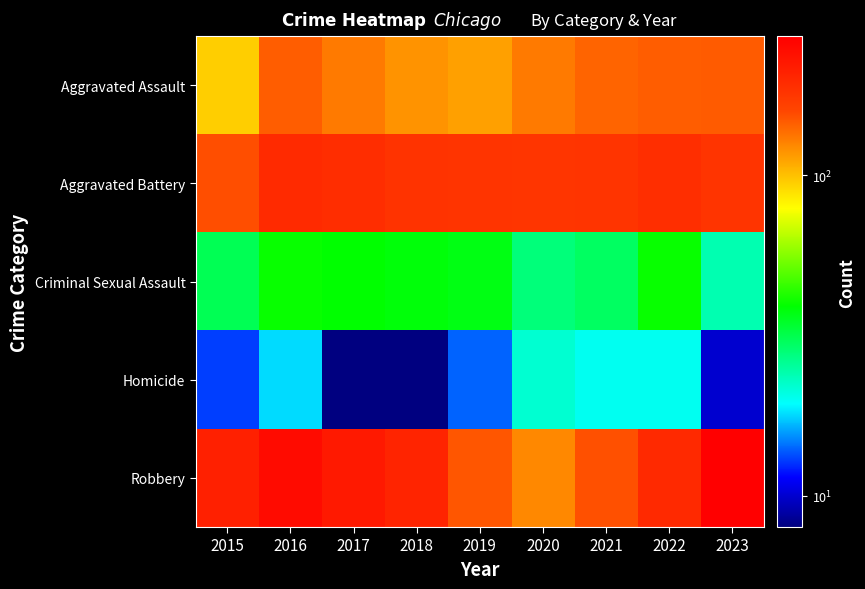

At 2016, list the series in order from largest to smallest.

Robbery, Aggravated Battery, Aggravated Assault, Criminal Sexual Assault, Homicide